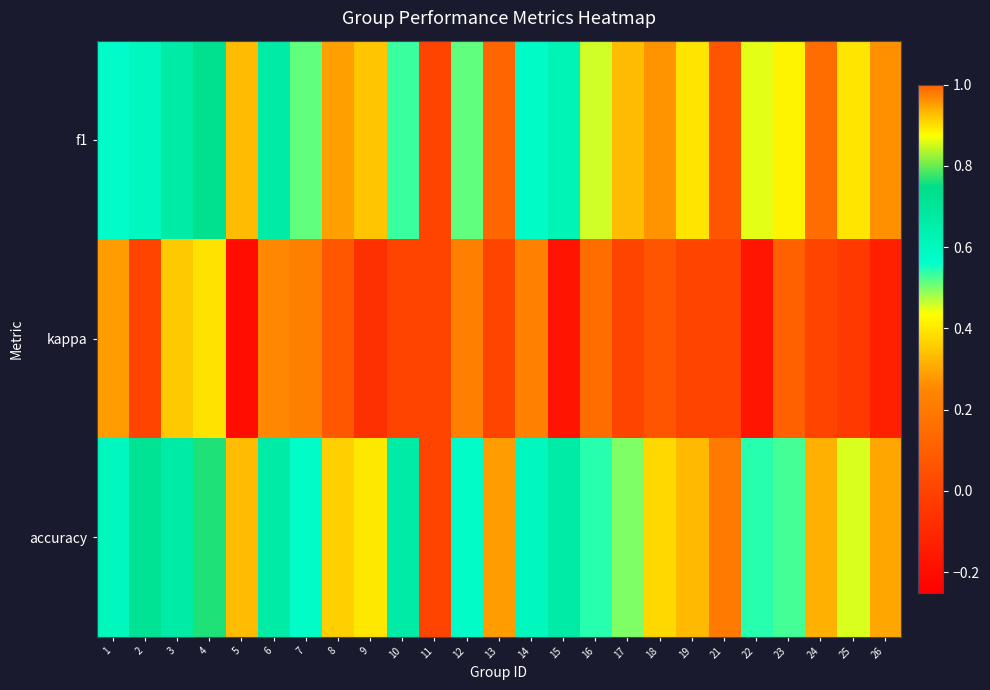

Reading right to left, transcribe all the data shown in this chart.

f1: 26=0.3	25=0.4	24=0.2	23=0.4	22=0.4	21=0.1	19=0.9	18=0.3	17=0.3	16=0.5	15=0.6	14=0.6	13=0.1	12=0.5	11=0.0	10=0.5	9=0.3	8=0.3	7=0.5	6=0.7	5=0.3	4=0.7	3=0.7	2=0.6	1=0.6
kappa: 26=-0.1	25=-0.0	24=0.0	23=0.1	22=-0.2	21=0.0	19=0.0	18=0.1	17=0.0	16=0.2	15=-0.2	14=0.2	13=0.0	12=0.2	11=0.0	10=0.0	9=-0.1	8=0.1	7=0.2	6=0.2	5=-0.2	4=0.4	3=0.4	2=0.0	1=0.3
accuracy: 26=0.3	25=0.5	24=0.3	23=0.5	22=0.5	21=0.2	19=0.9	18=0.4	17=0.5	16=0.5	15=0.7	14=0.6	13=0.3	12=0.6	11=0.0	10=0.7	9=0.4	8=0.4	7=0.6	6=0.7	5=0.3	4=0.8	3=0.7	2=0.7	1=0.6